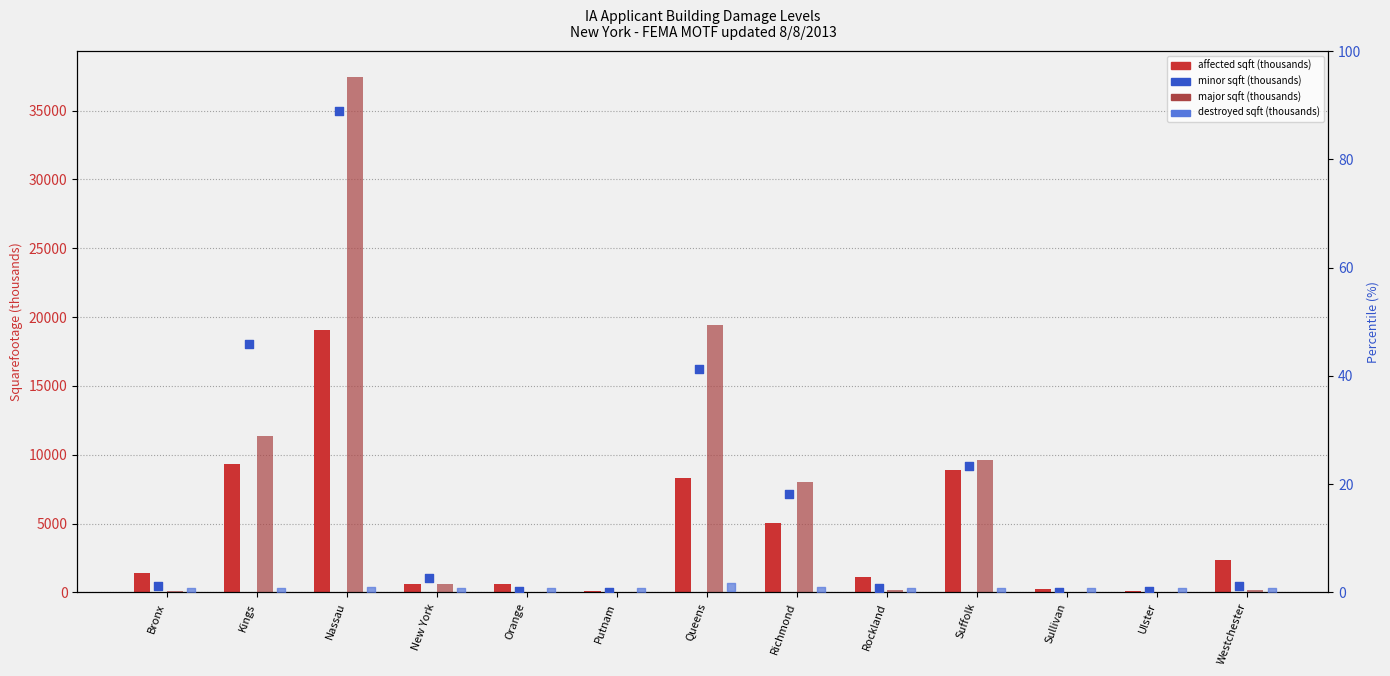

Which series contains the highest Y value?

Major Sqft (thousands)